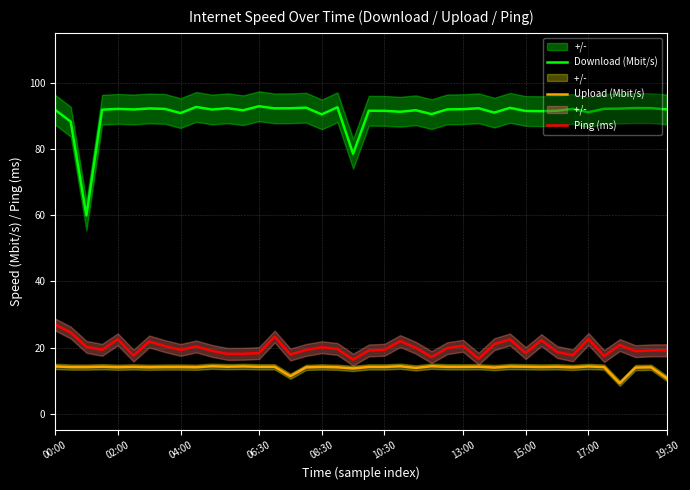

True or false: Ping (ms) and Download (Mbit/s) cross at least once.

False